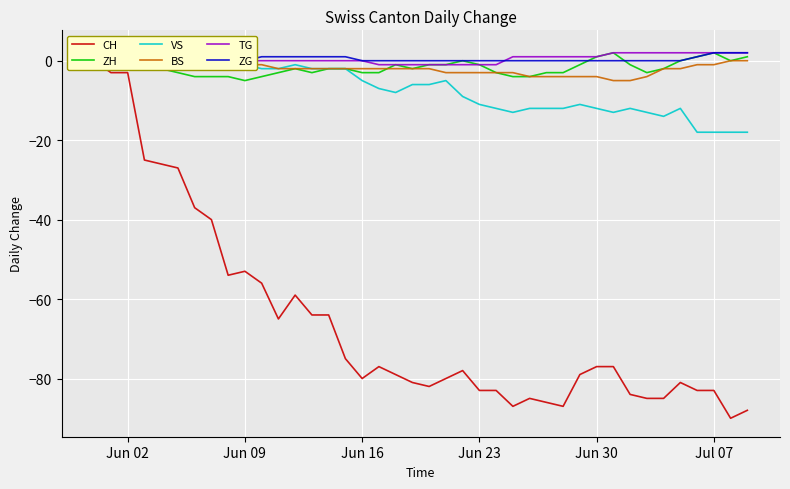

What is the minimum value for ZH?

-5